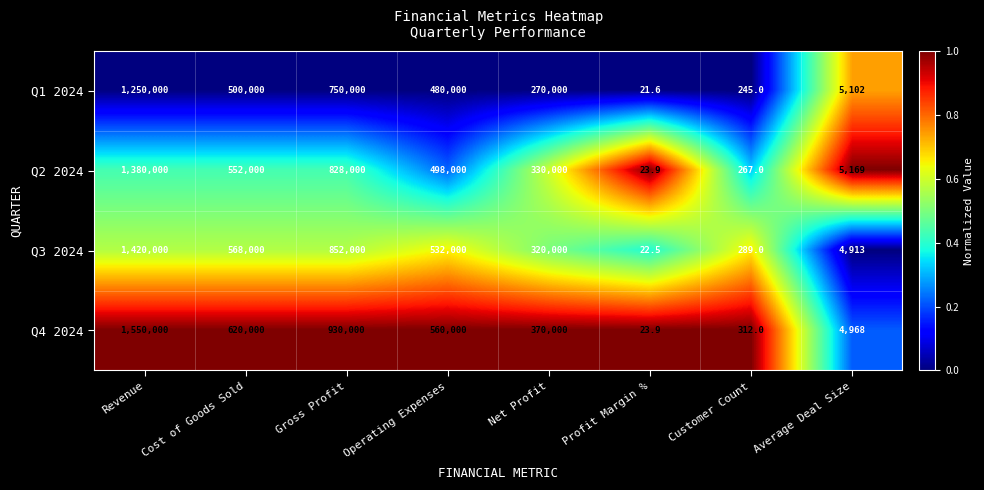

Rank the series at Operating Expenses from highest to lowest value.

Q4 2024, Q3 2024, Q2 2024, Q1 2024